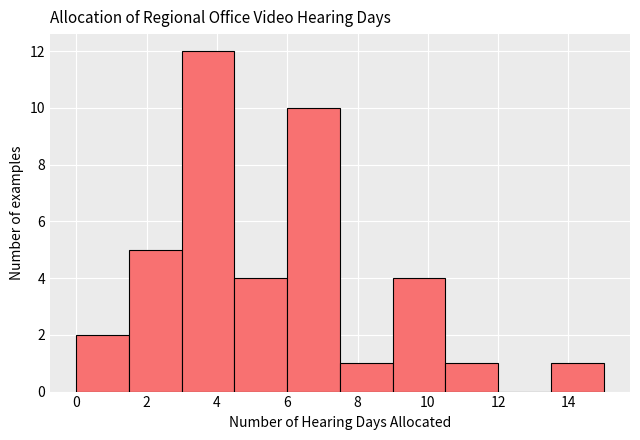

Reading left to right, transcribe this chart: for each bar, give the range it covers on the x-axis and its height. Neither the bar edges nor the heights are printed on the chart, so give them approximately, as read against the axes.

0.0 to 1.5: 2
1.5 to 3.0: 5
3.0 to 4.5: 12
4.5 to 6.0: 4
6.0 to 7.5: 10
7.5 to 9.0: 1
9.0 to 10.5: 4
10.5 to 12.0: 1
12.0 to 13.5: 0
13.5 to 15.0: 1